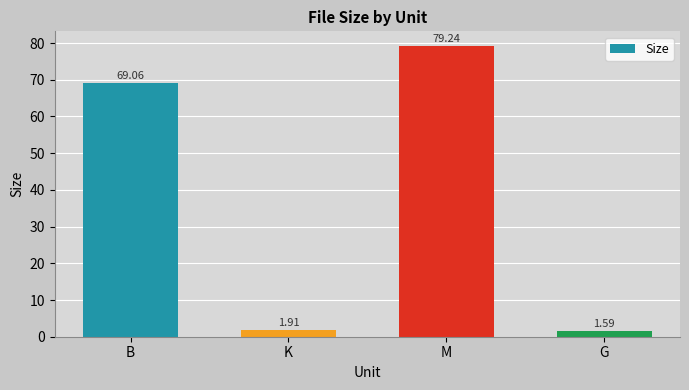

What is the difference between the values at K and G?

0.3